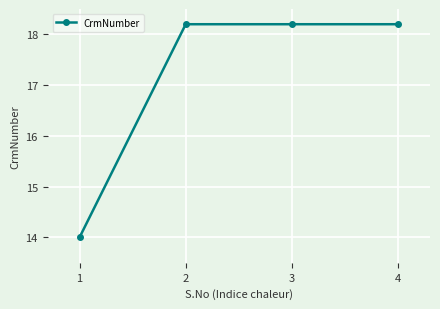

What is the sum of the values at 1 and 2?

32.2